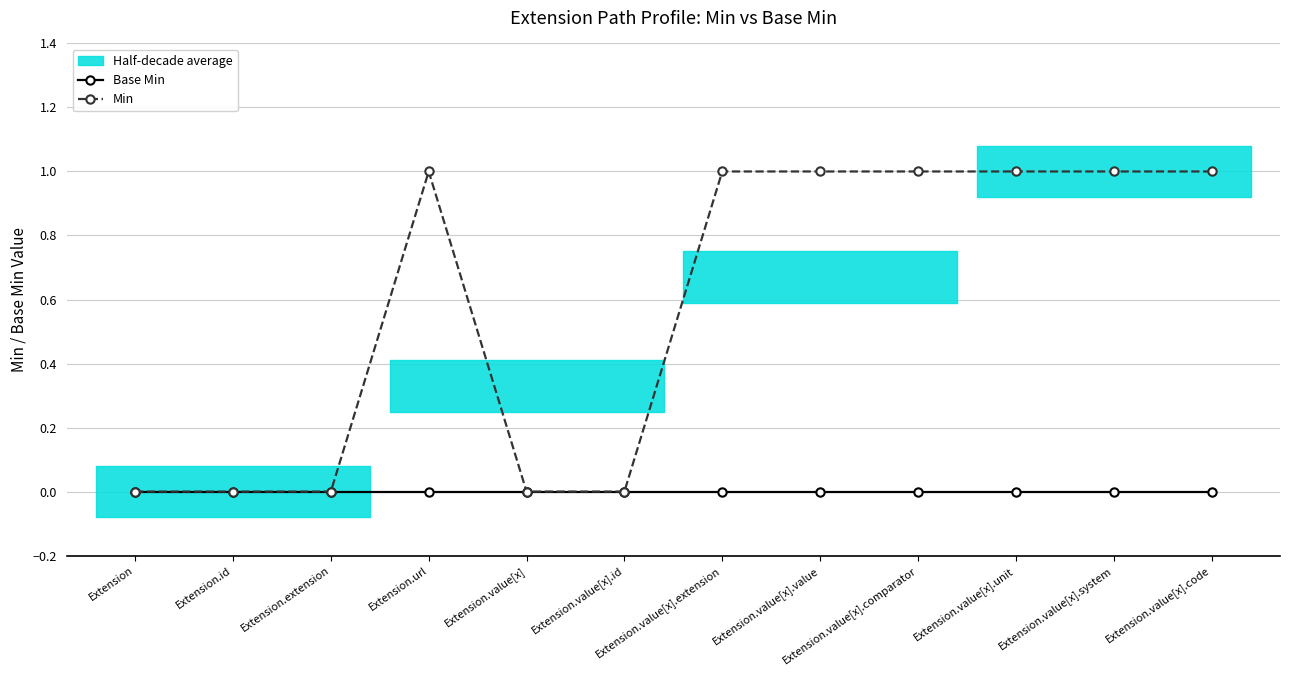

At which label does Base Min reach its minimum?

Extension